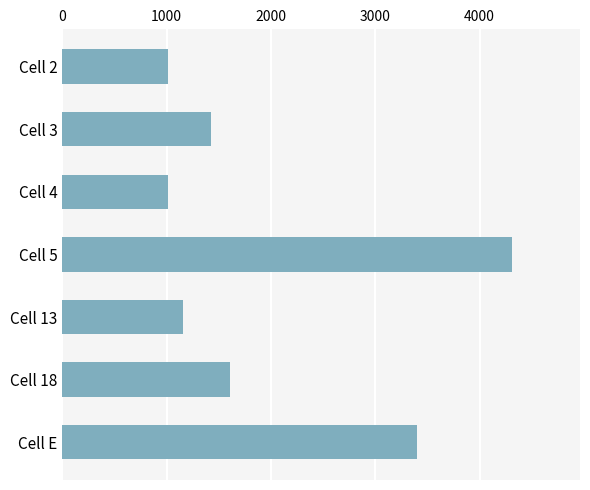

What is the difference between the maximum and minimum values?

3305.0